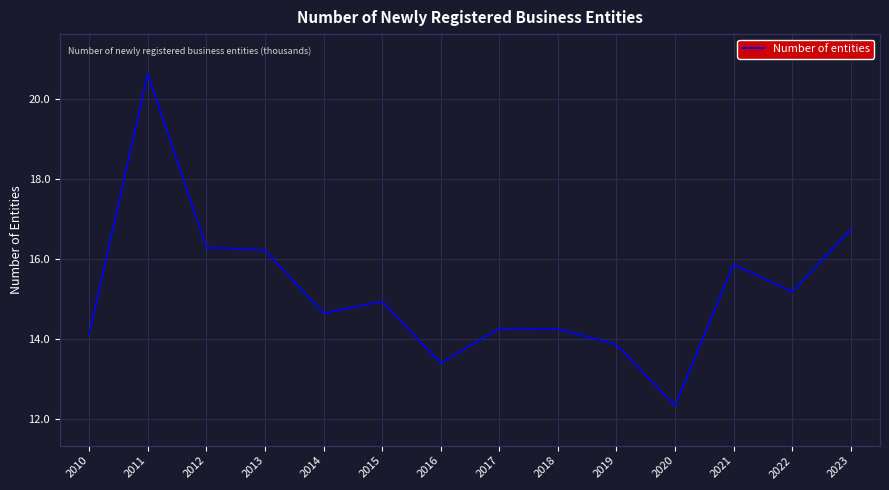

At which label does the data first exceed 14?

2010